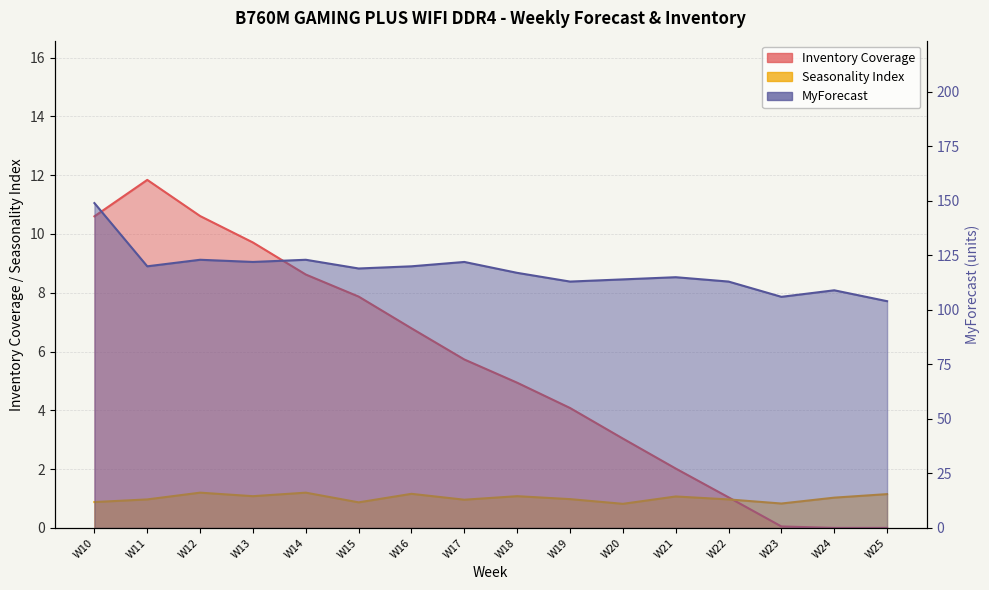

Reading left to right, extract all data points from this chart.

Inventory Coverage: W10=10.6	W11=11.8	W12=10.6	W13=9.7	W14=8.6	W15=7.9	W16=6.8	W17=5.7	W18=4.9	W19=4.1	W20=3.0	W21=2.0	W22=1.0	W23=0.1	W24=0.0	W25=0.0
Seasonality Index: W10=0.9	W11=1.0	W12=1.2	W13=1.1	W14=1.2	W15=0.9	W16=1.2	W17=1.0	W18=1.1	W19=1.0	W20=0.8	W21=1.1	W22=1.0	W23=0.8	W24=1.0	W25=1.1
MyForecast: W10=149.0	W11=120.0	W12=123.0	W13=122.0	W14=123.0	W15=119.0	W16=120.0	W17=122.0	W18=117.0	W19=113.0	W20=114.0	W21=115.0	W22=113.0	W23=106.0	W24=109.0	W25=104.0